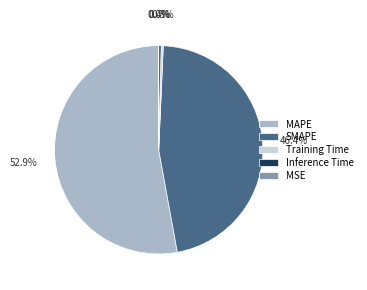

Which category has the biggest portion of the pie?

MAPE